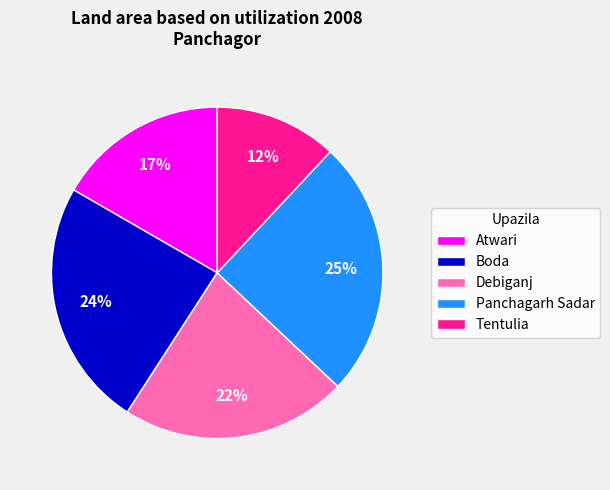

Do Debiganj and Panchagarh Sadar together represent more than half of the pie?

No